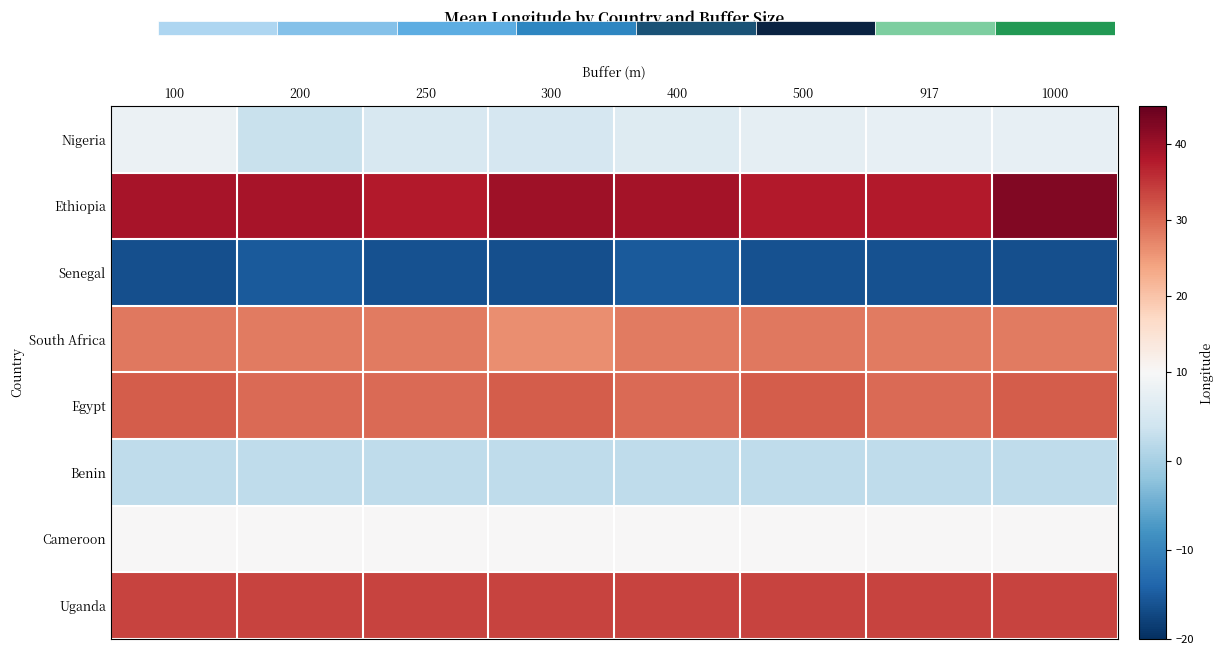

Which series has the largest total across all categories?

Ethiopia